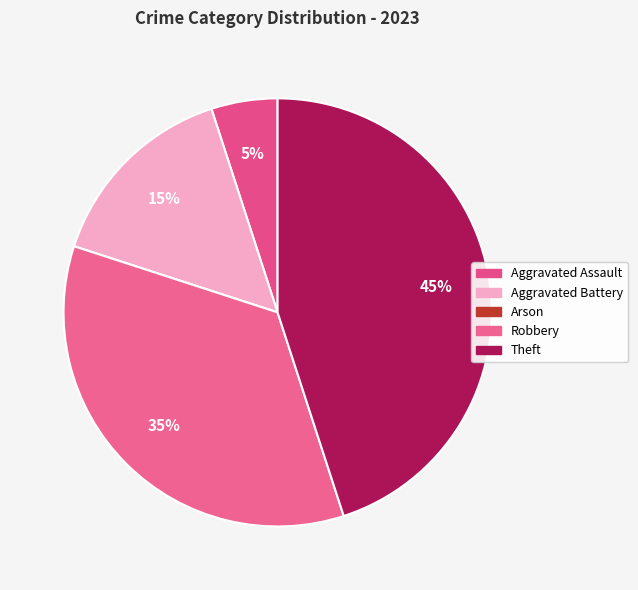

To the nearest percent, what is the combined percentage of Aggravated Battery and Arson?

15%